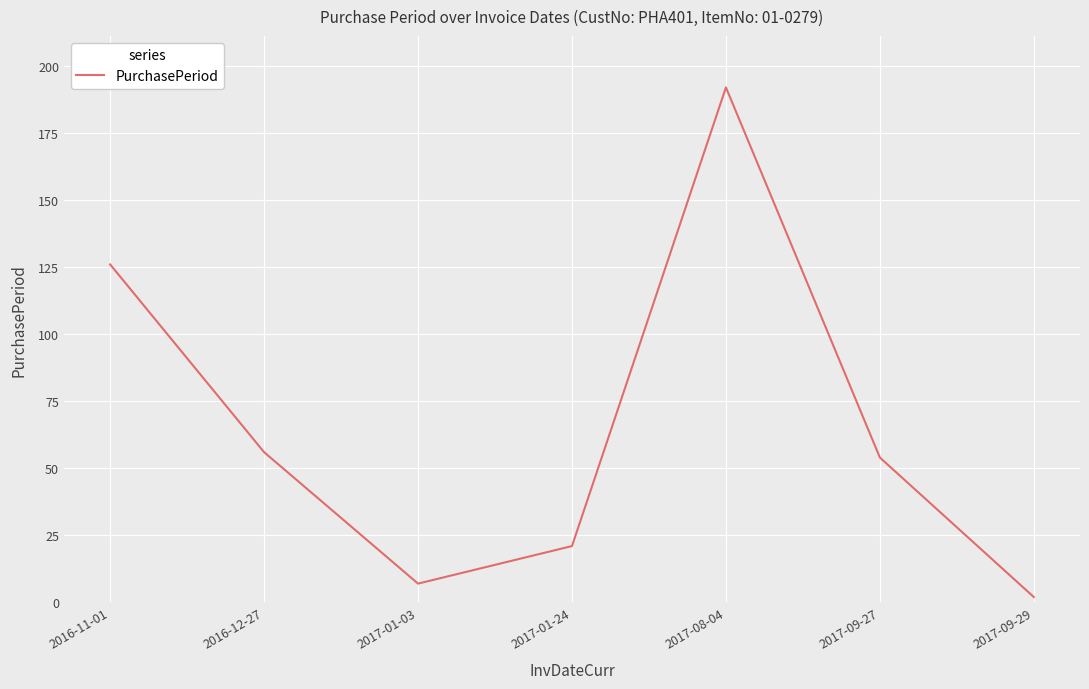

Rank the categories by value from lowest to highest.

2017-09-29, 2017-01-03, 2017-01-24, 2017-09-27, 2016-12-27, 2016-11-01, 2017-08-04